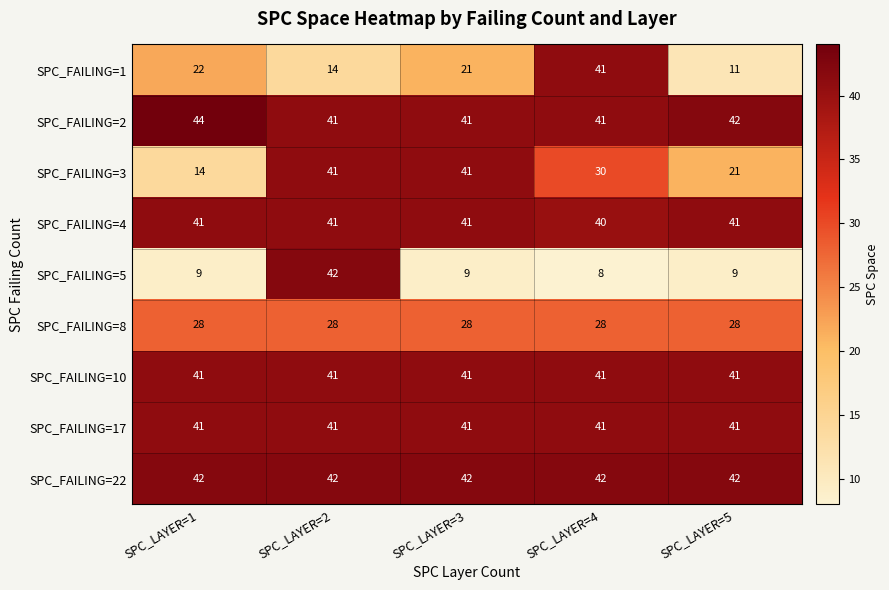

True or false: SPC_FAILING=10 has a value of 19 at SPC_LAYER=3.

False